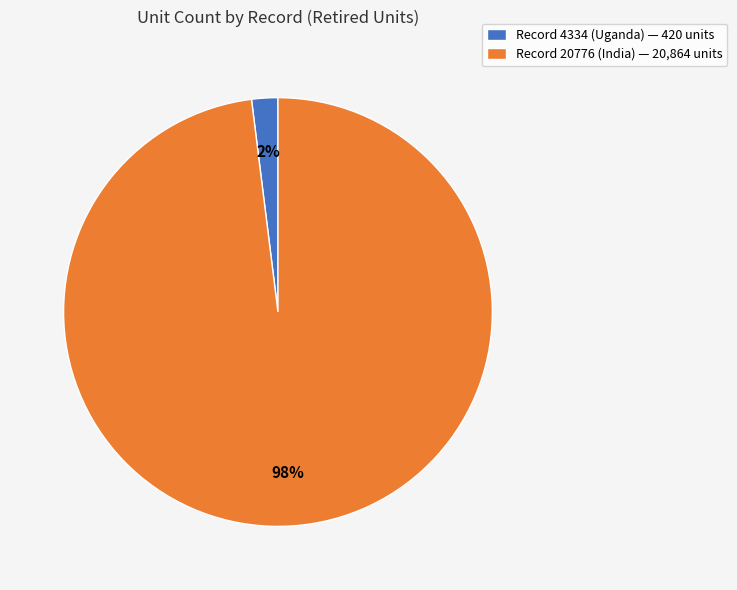

To the nearest percent, what is the difference between the largest and smallest slice percentages?

96%